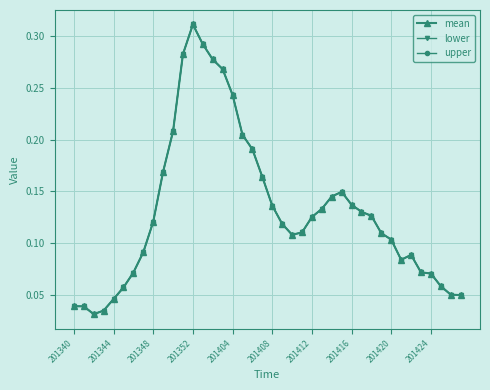

Does the chart have visible grid lines?

Yes